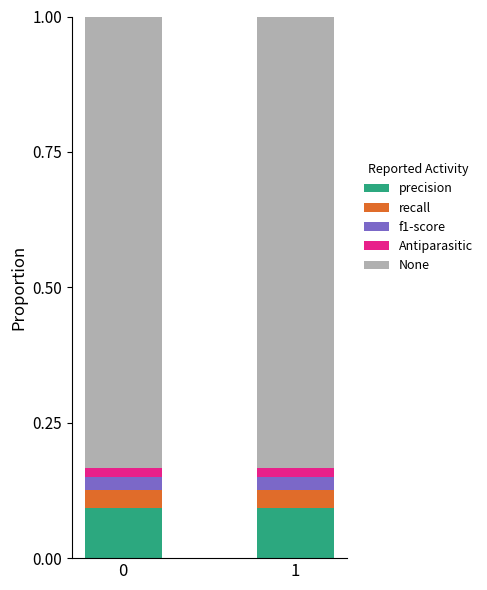

Reading left to right, list the values for the precision series.

0.1	0.1